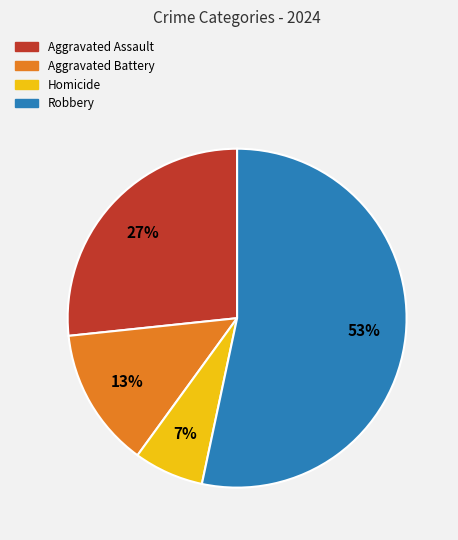

How many slices are in this pie chart?

4